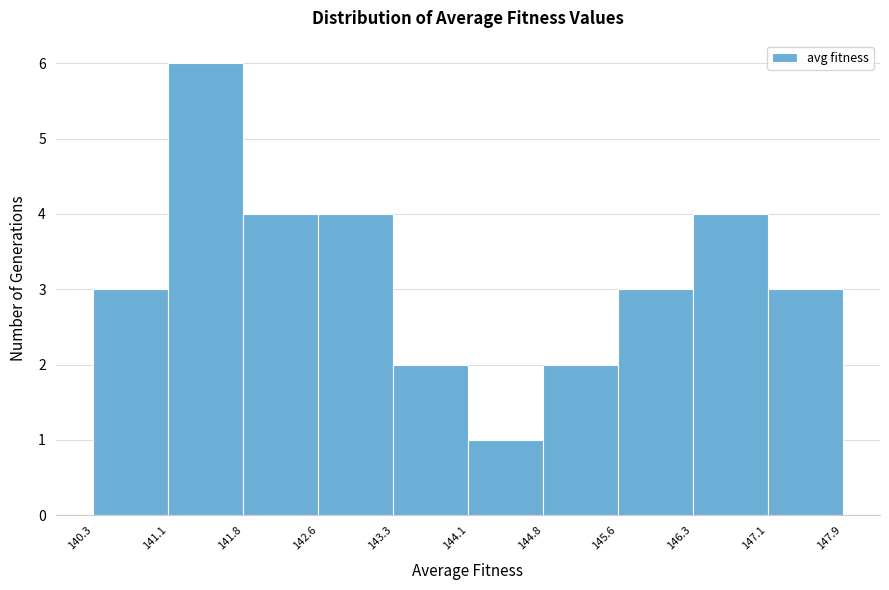

Reading left to right, list every bar in this chart as the range it spans on the x-axis followed by its height. The values are not printed on the chart, so give them approximately, as read against the axis.

140.3 to 141.1: 3
141.1 to 141.8: 6
141.8 to 142.6: 4
142.6 to 143.3: 4
143.3 to 144.1: 2
144.1 to 144.8: 1
144.8 to 145.6: 2
145.6 to 146.3: 3
146.3 to 147.1: 4
147.1 to 147.9: 3